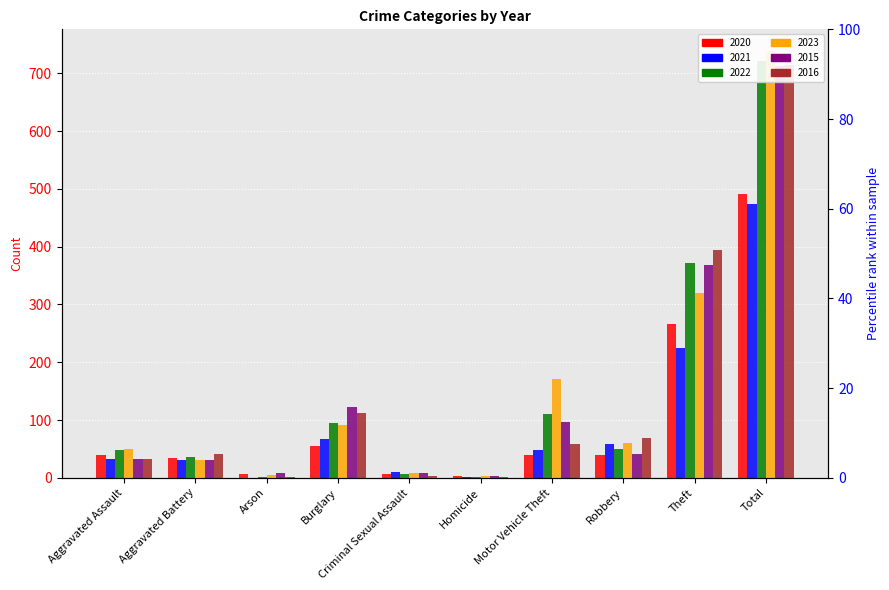

Are the bars horizontal?

No